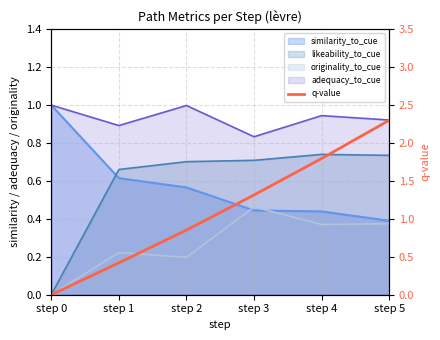

What is the difference between the values at step 5 and step 2?

1.4